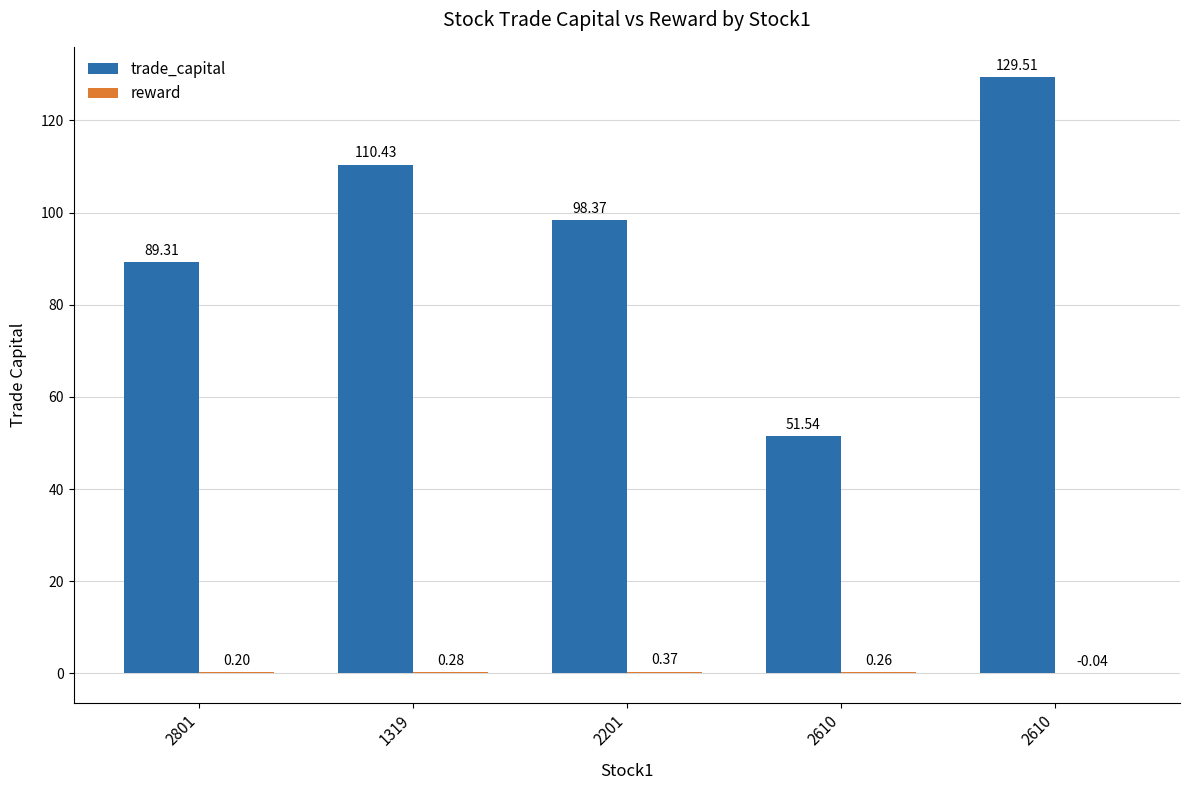

How many data points does each series have?

5